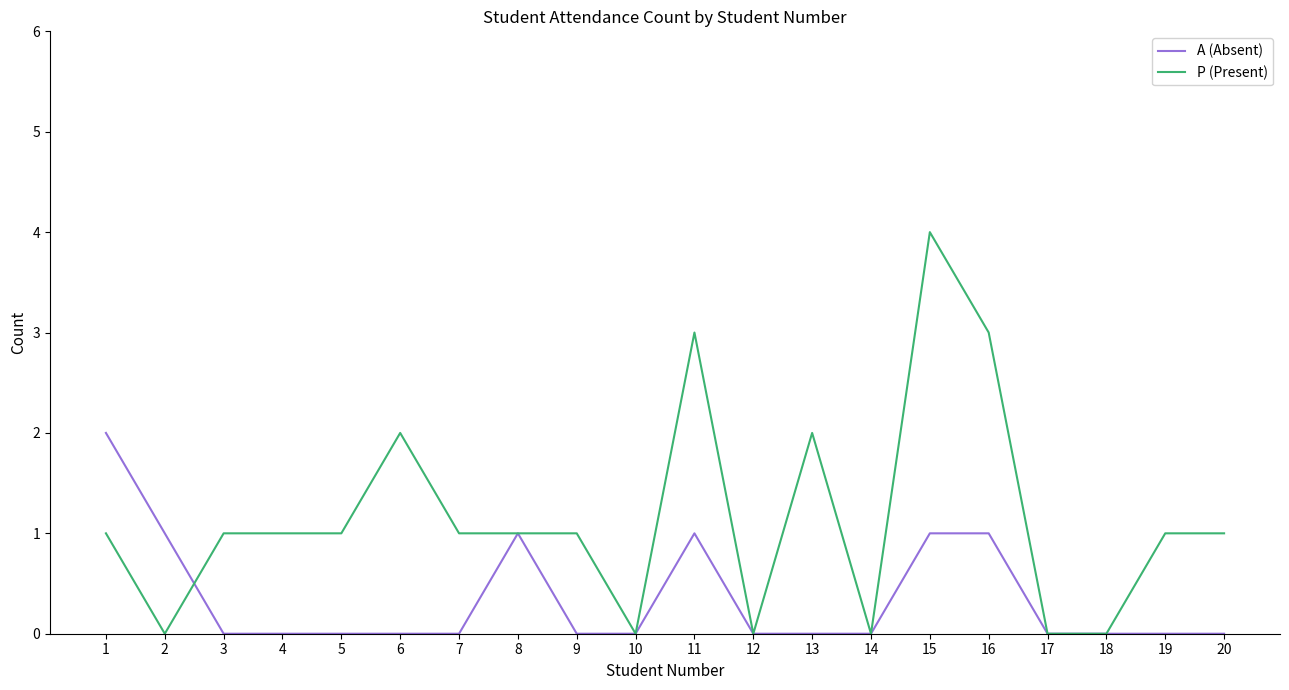

Reading left to right, list all the values displayed in this chart.

A (Absent): 2	1	0	0	0	0	0	1	0	0	1	0	0	0	1	1	0	0	0	0
P (Present): 1	0	1	1	1	2	1	1	1	0	3	0	2	0	4	3	0	0	1	1